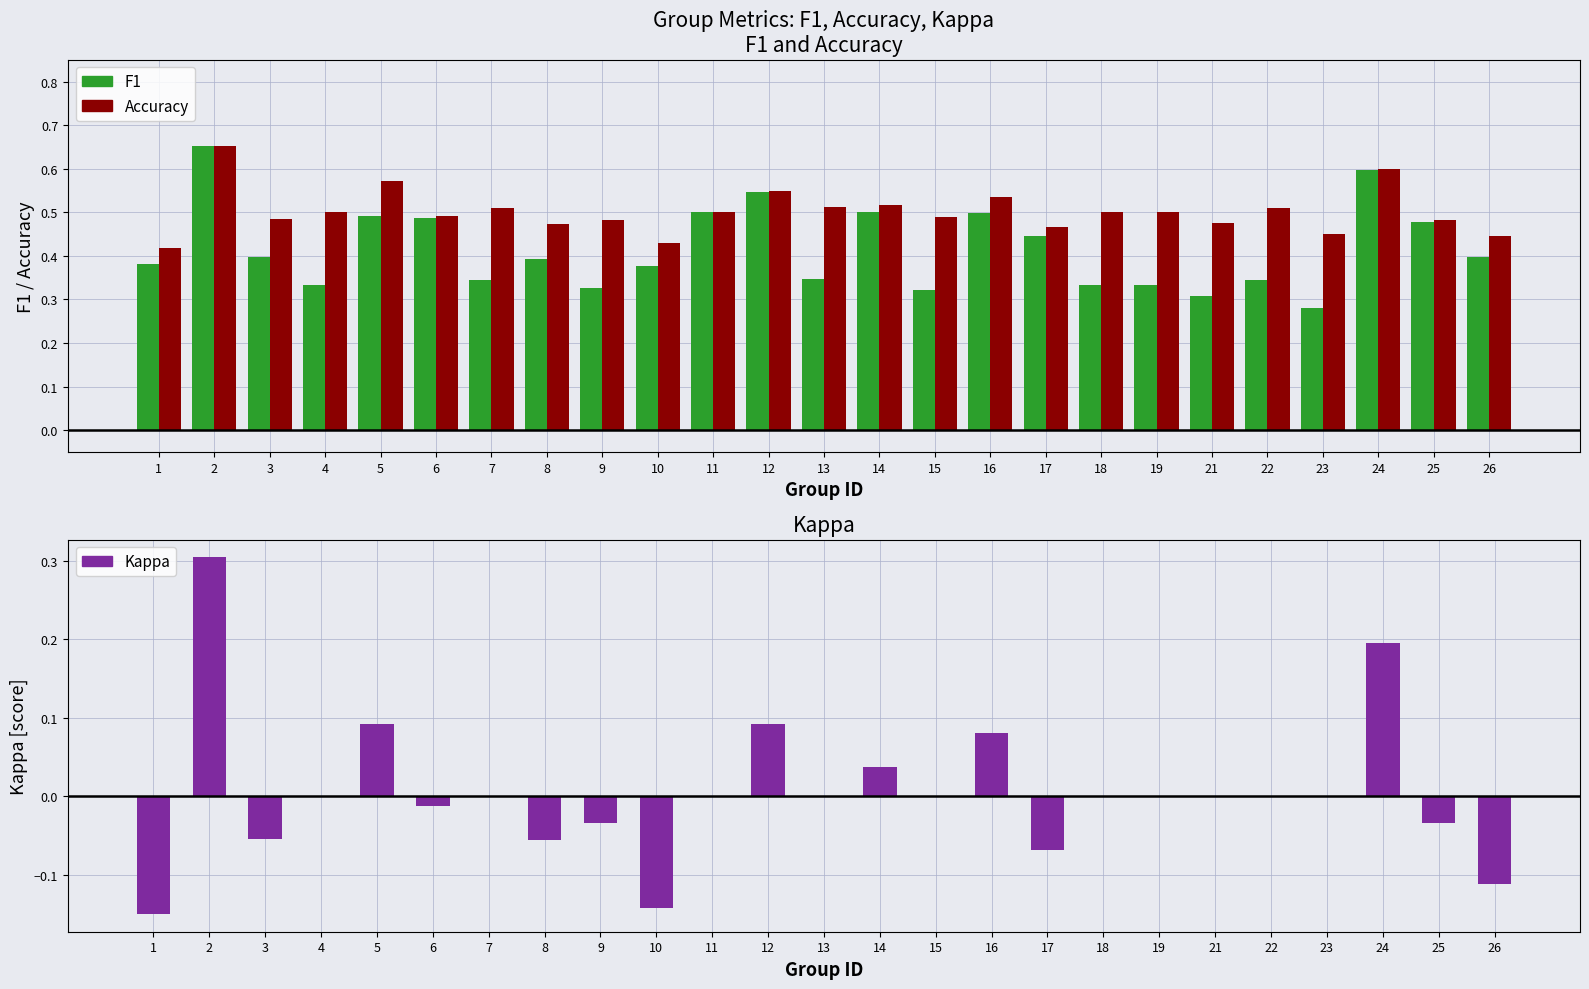

Which category has the lowest value in the F1 series?

23